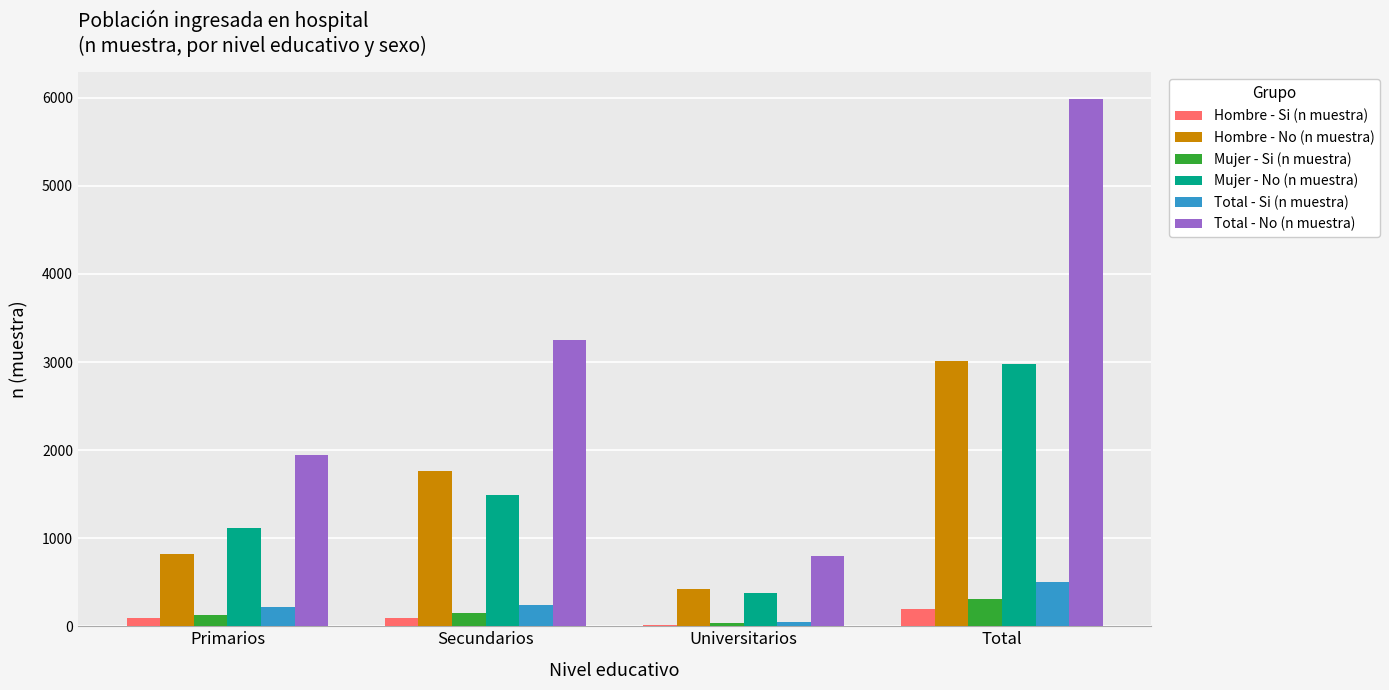

What is the sum of all Hombre - Si (n muestra) values?

384